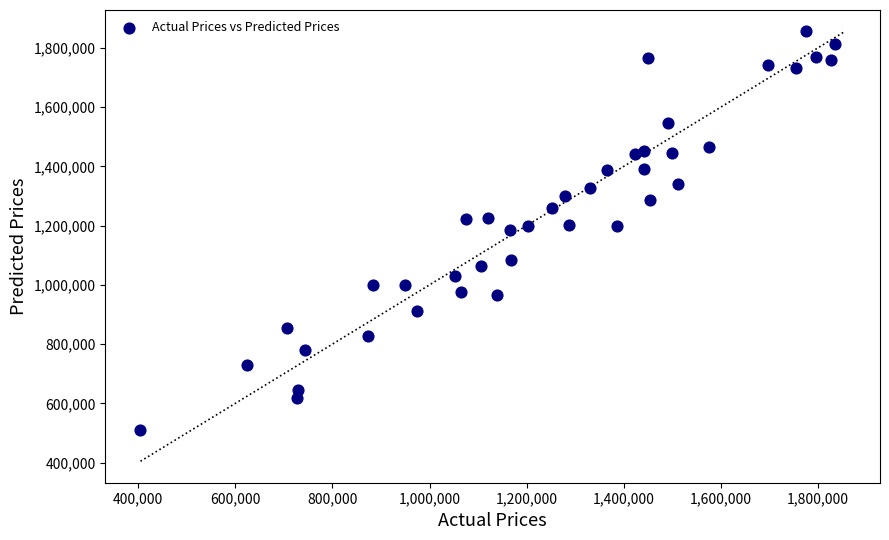

What is the range of Y values (max minus min)?

1343933.8